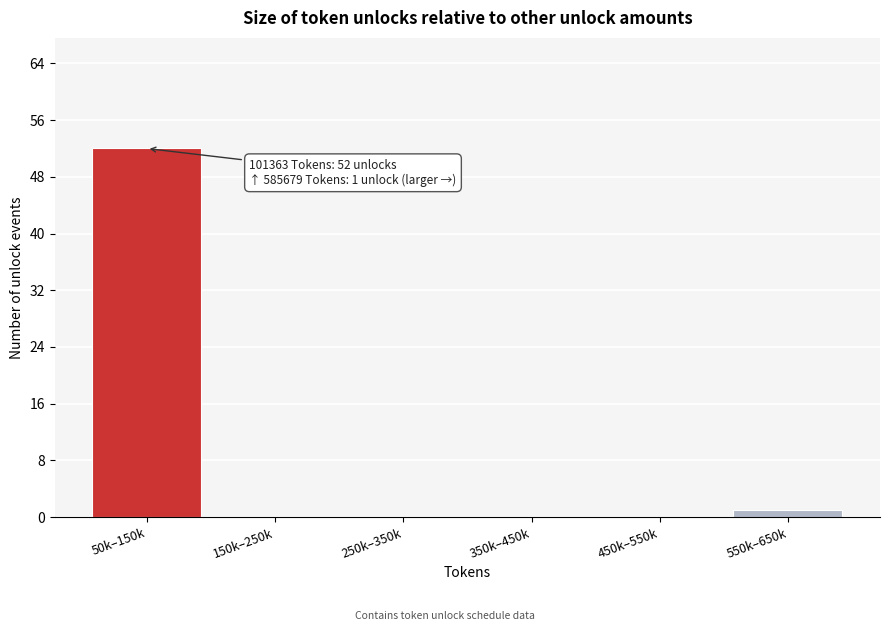

Reading right to left, list all the values displayed in this chart.

550k–650k=1	450k–550k=0	350k–450k=0	250k–350k=0	150k–250k=0	50k–150k=52